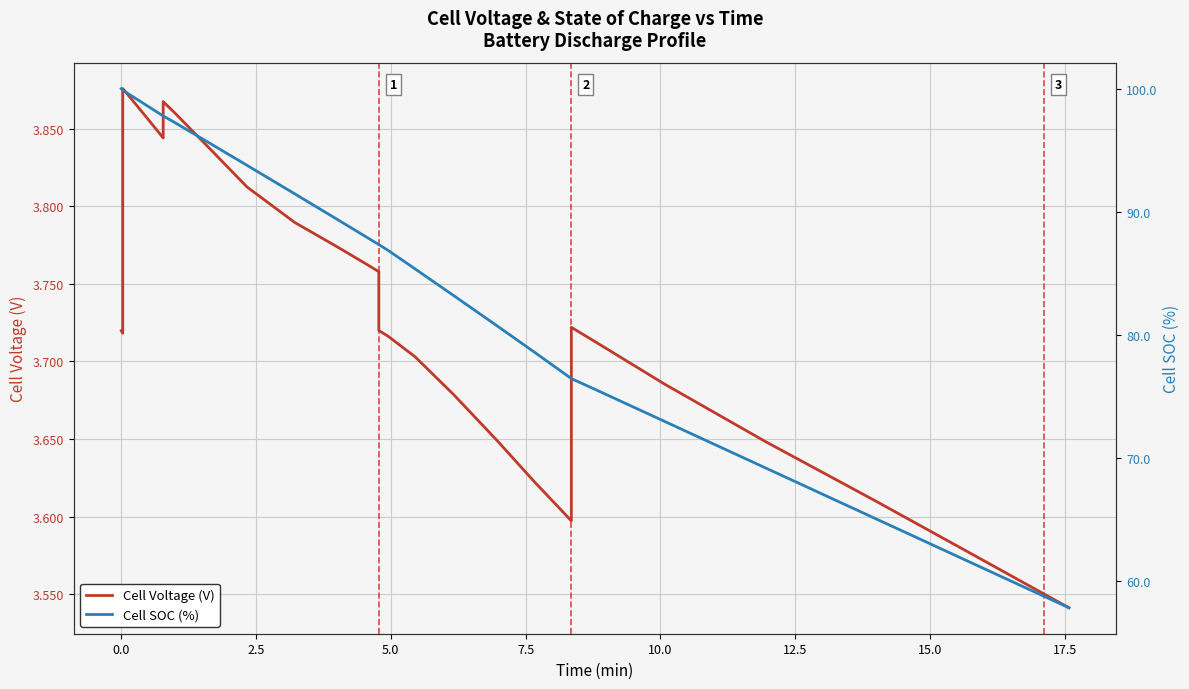

What are all the series names shown in the legend?

Cell Voltage (V), Cell SOC (%)